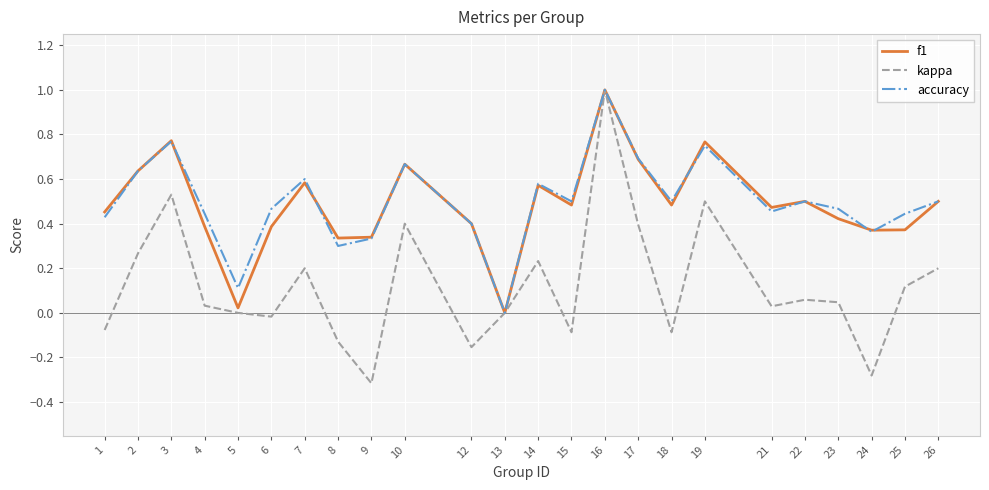

Is the value of f1 at 23 greater than the value of kappa at 7?

Yes